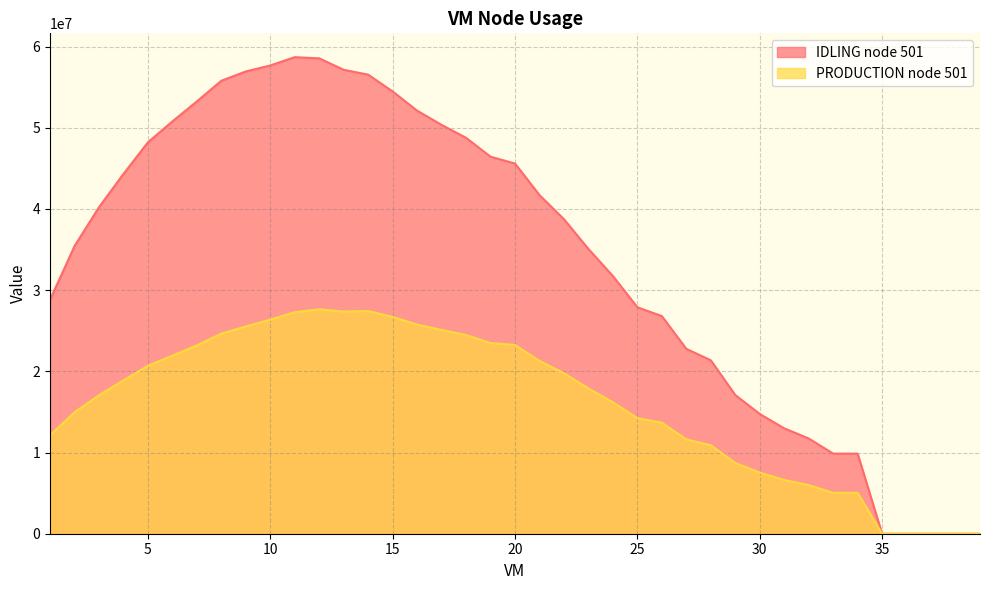

Is it true that IDLING node 501 equals 33277215.1 at 16?

False